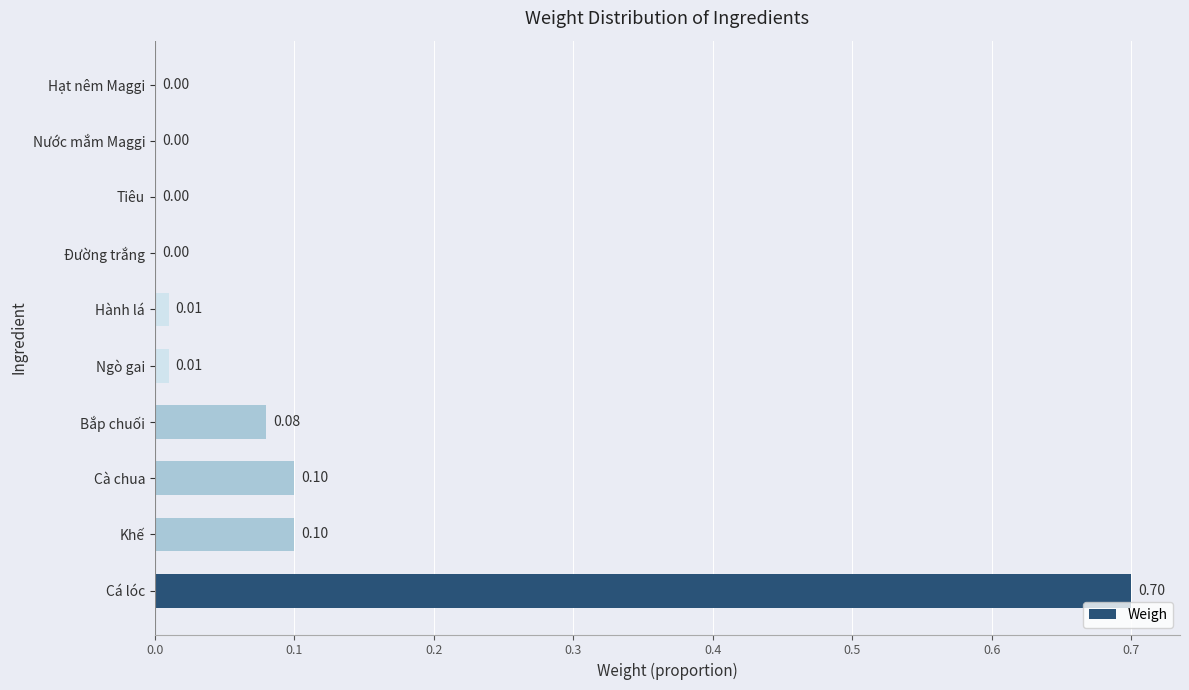

Between Cà chua and Cá lóc, which is larger?

Cá lóc